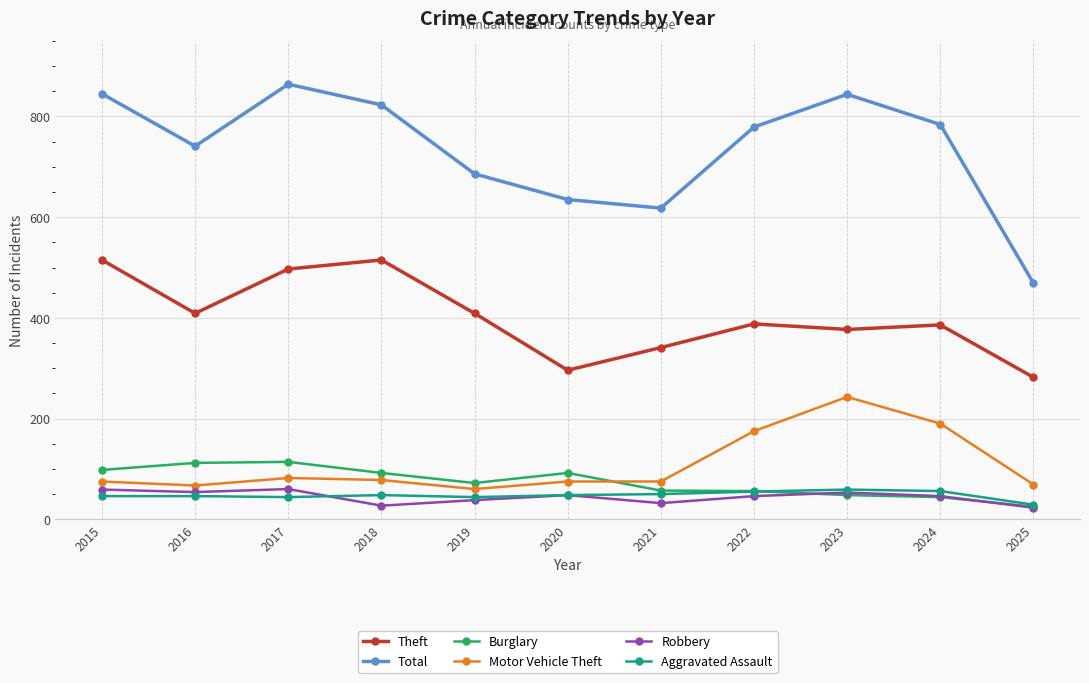

Between 2017 and 2020, which series saw the biggest shift?

Total